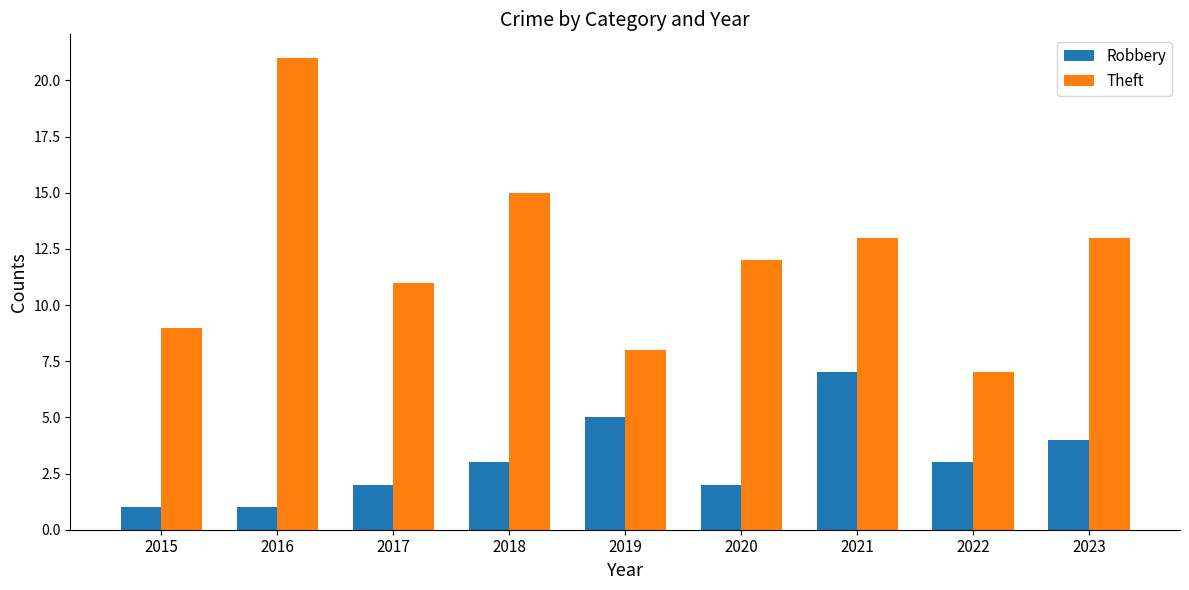

Which category has the highest value across all series?

2016